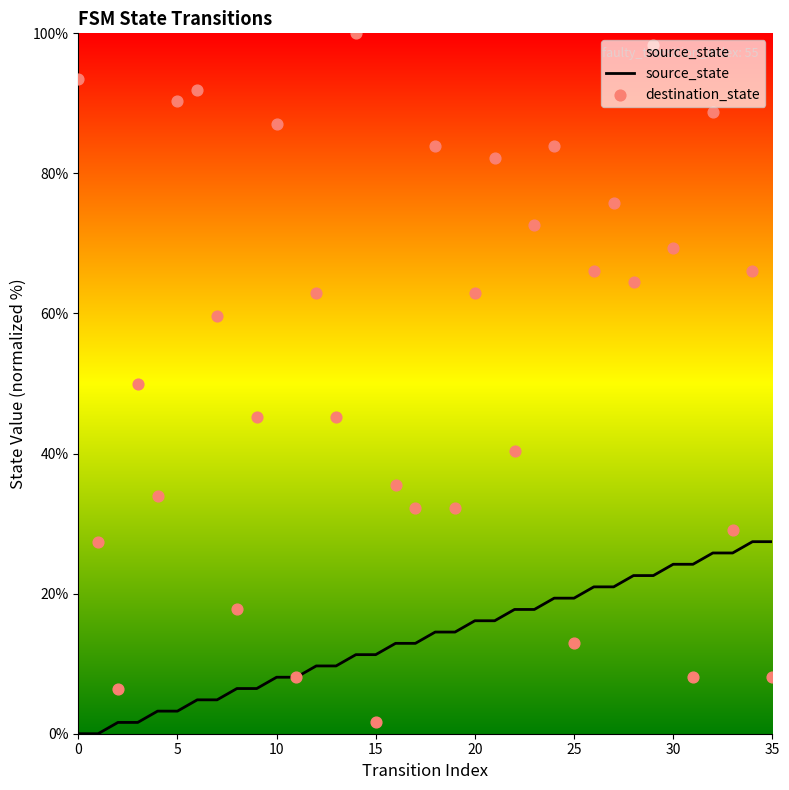

Which series contains the highest Y value?

destination_state